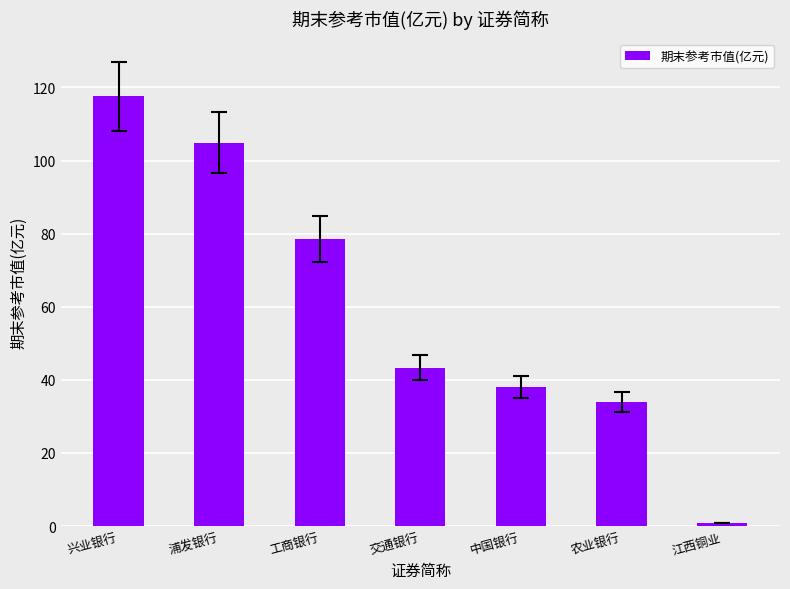

Reading left to right, list all the values displayed in this chart.

117.6	104.9	78.6	43.3	38.0	33.9	0.9